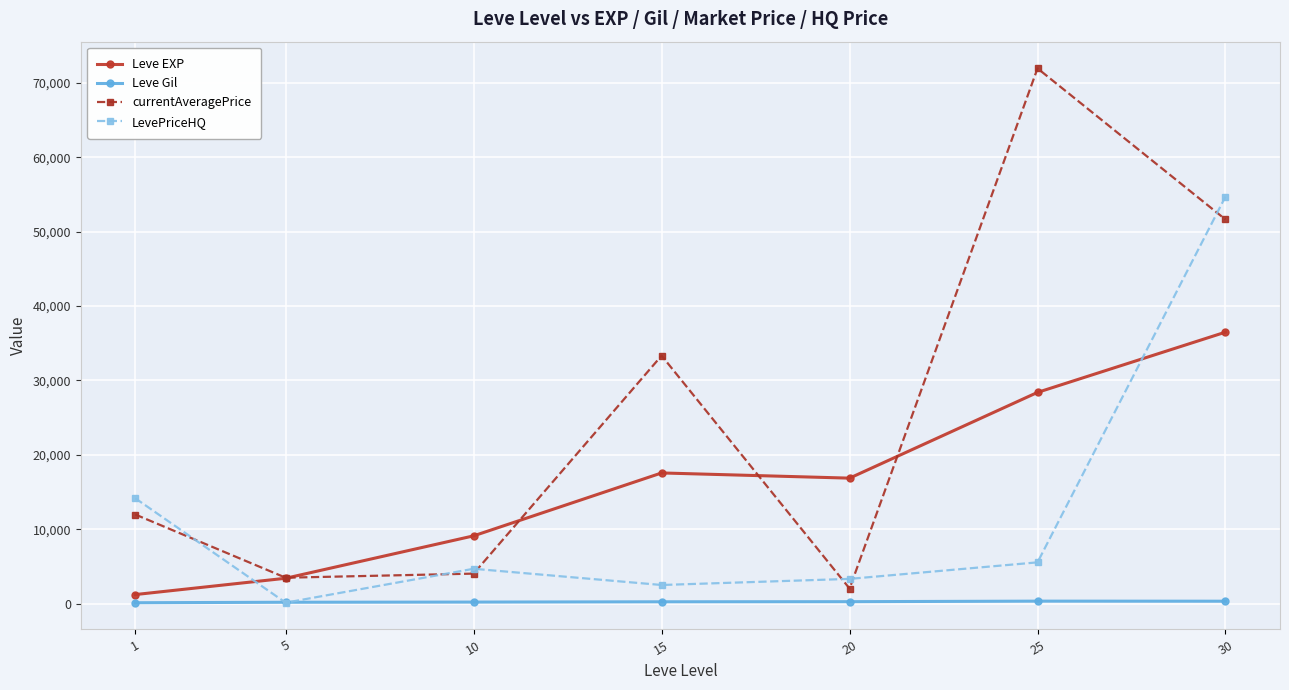

Which series has the widest spread of values?

currentAveragePrice